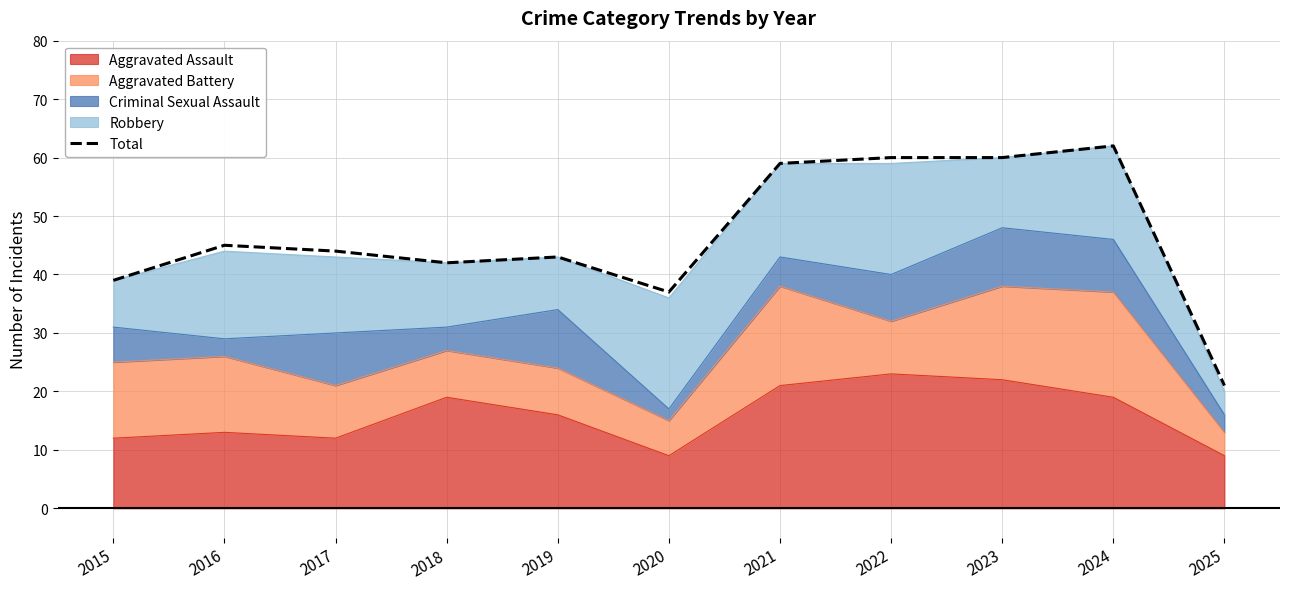

List the labels in order of value, smallest first.

2025, 2020, 2015, 2018, 2019, 2017, 2016, 2021, 2022, 2023, 2024